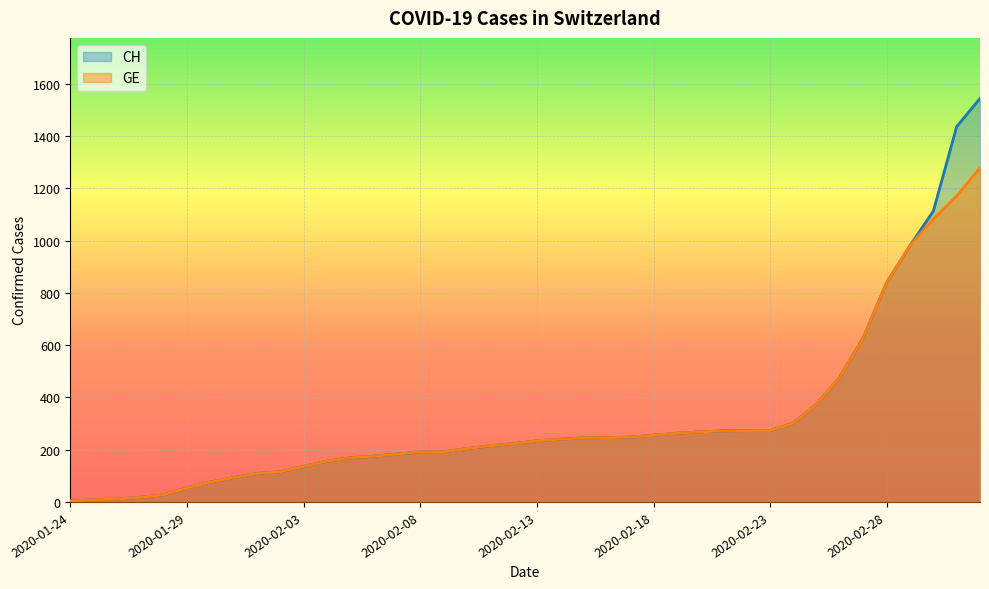

True or false: CH and GE cross at least once.

False